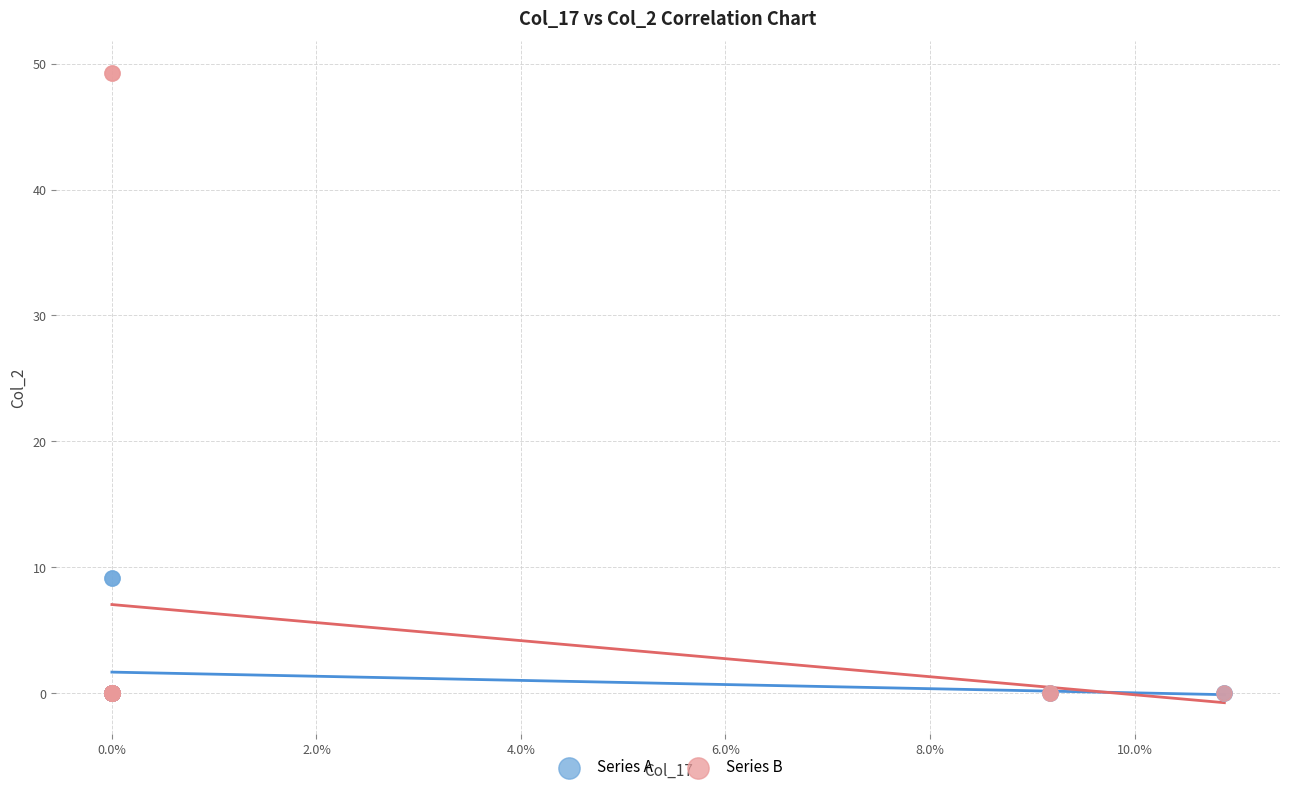

Which series has the largest Y range (max minus min)?

Series B